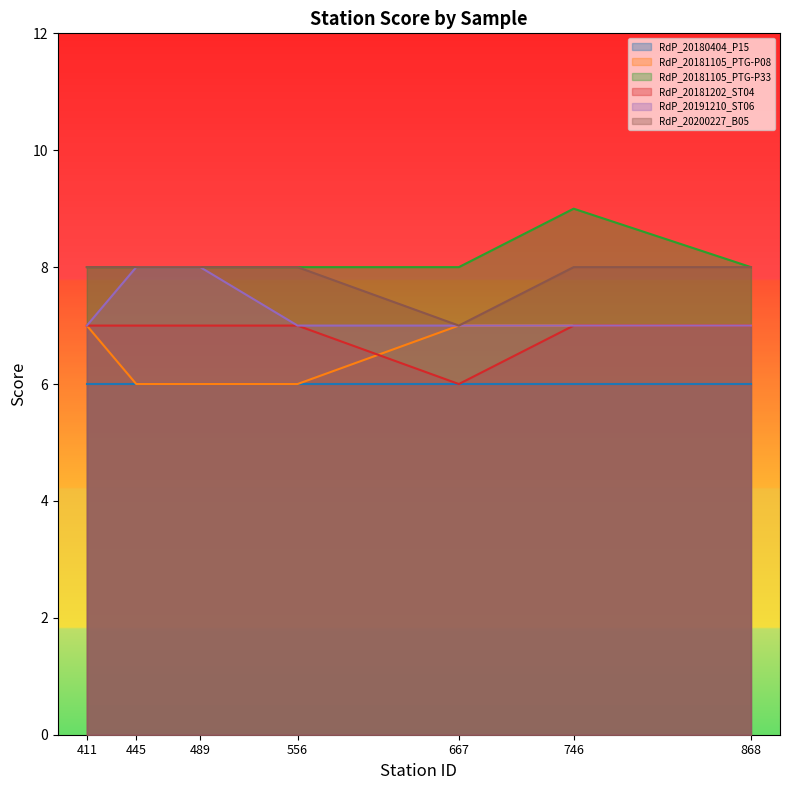

Which label corresponds to the smallest value in the chart?

445